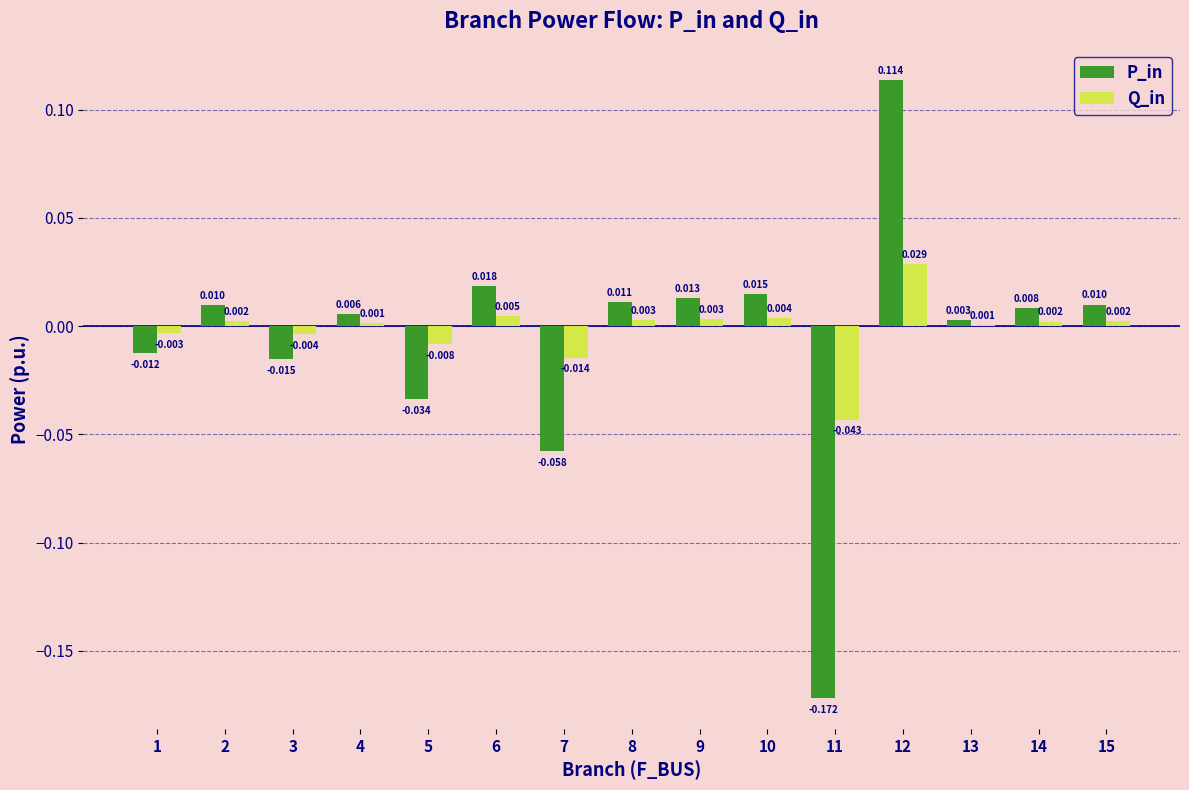

Which series has the largest total across all categories?

Q_in